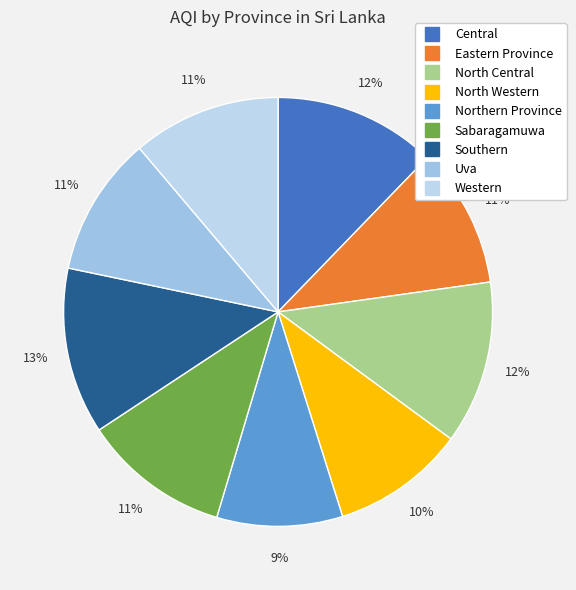

Rank the categories by value from lowest to highest.

Northern Province, North Western, Eastern Province, Uva, Sabaragamuwa, Western, Central, North Central, Southern